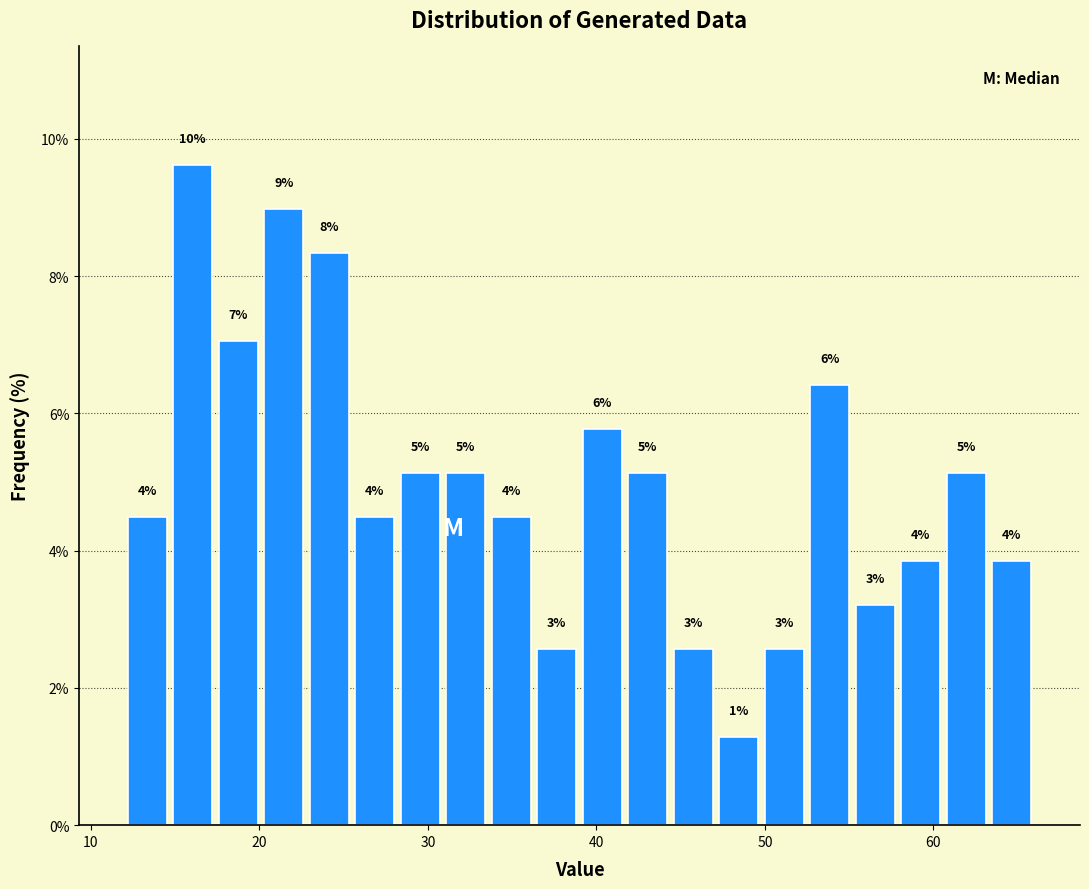

Around what value on the x-axis is the tallest bar? Give the approximate position of its centre, as read against the axis.

16